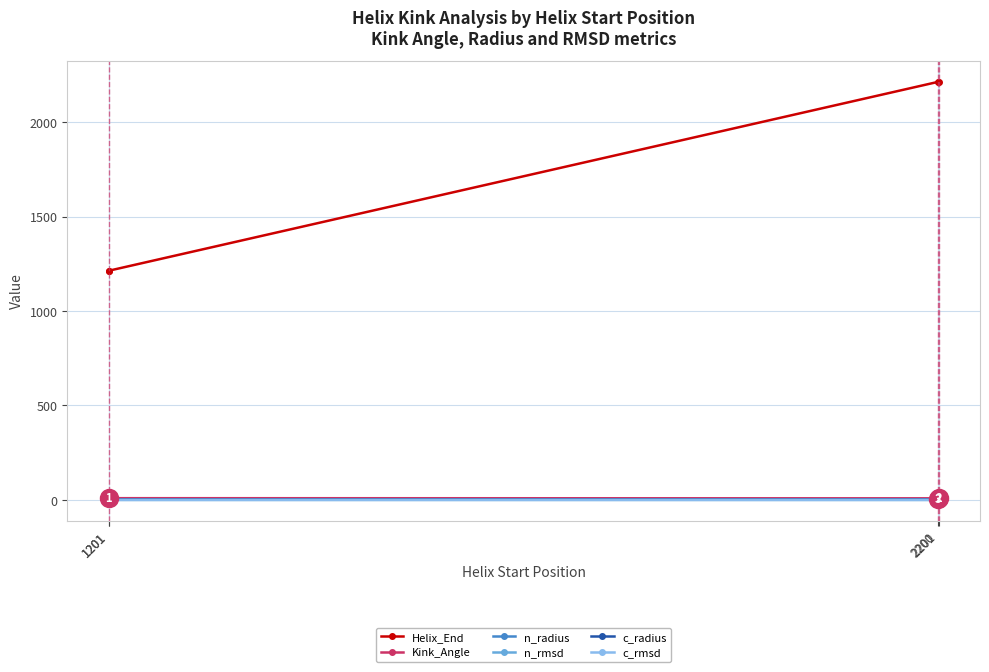

Which series changed the most between 1201 and 2200?

Helix_End